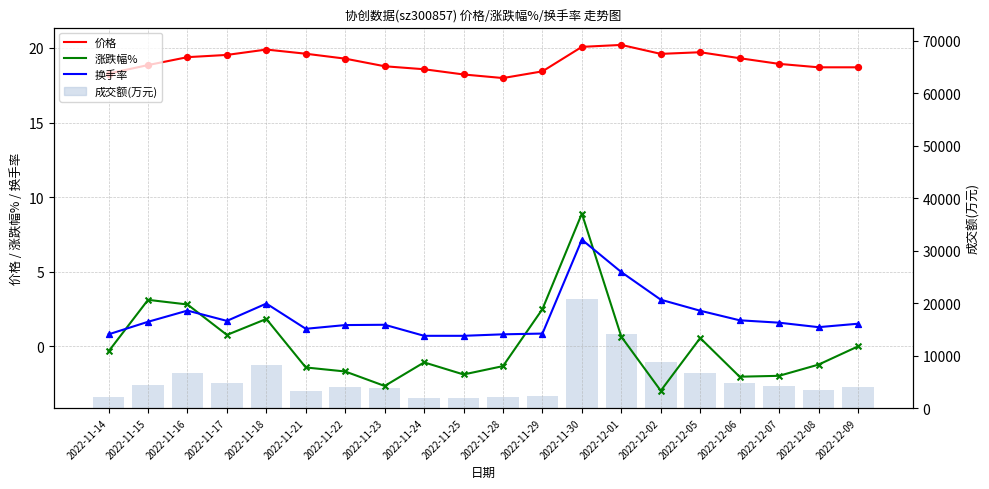

Which series has the largest total across all categories?

成交额(万元)